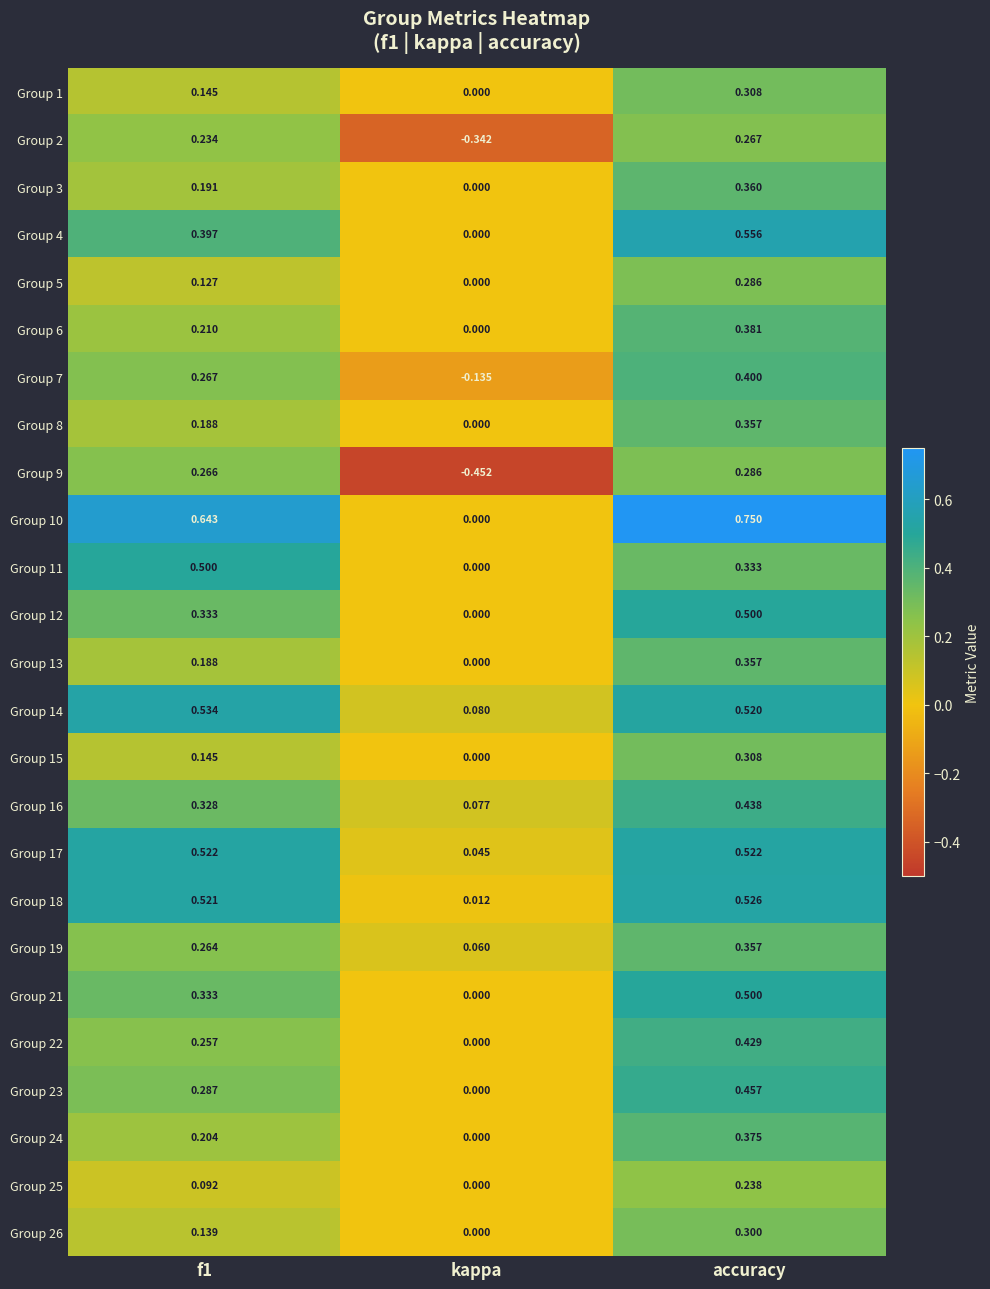

Where is Group 26 nearest to the value 0?

kappa